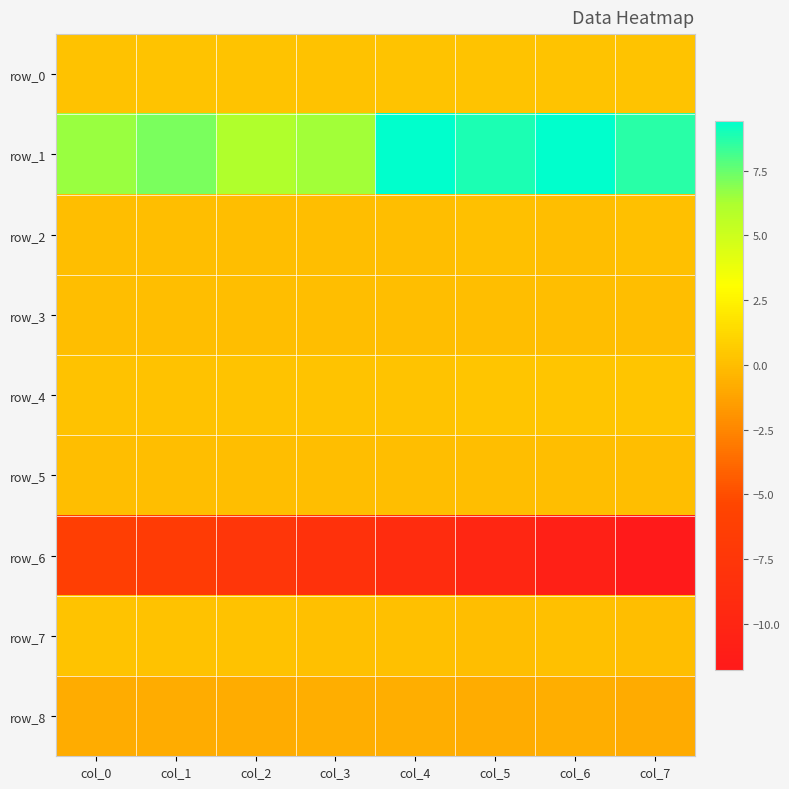

Rank the series at col_7 from lowest to highest value.

row_6, row_8, row_5, row_7, row_3, row_2, row_0, row_4, row_1